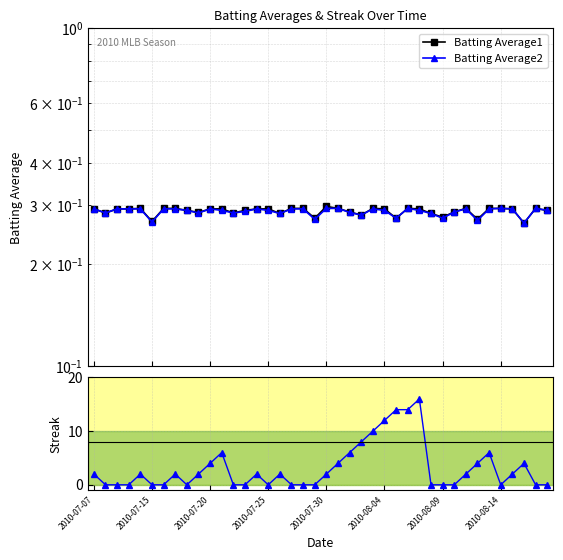

Between 8 and 20, which series saw the biggest shift?

Streak